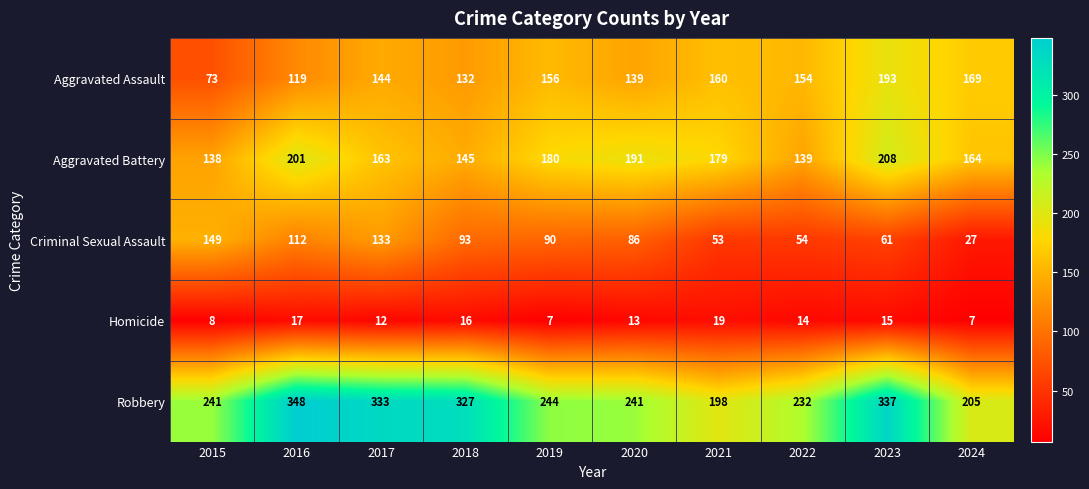

What is the greatest value displayed?

348